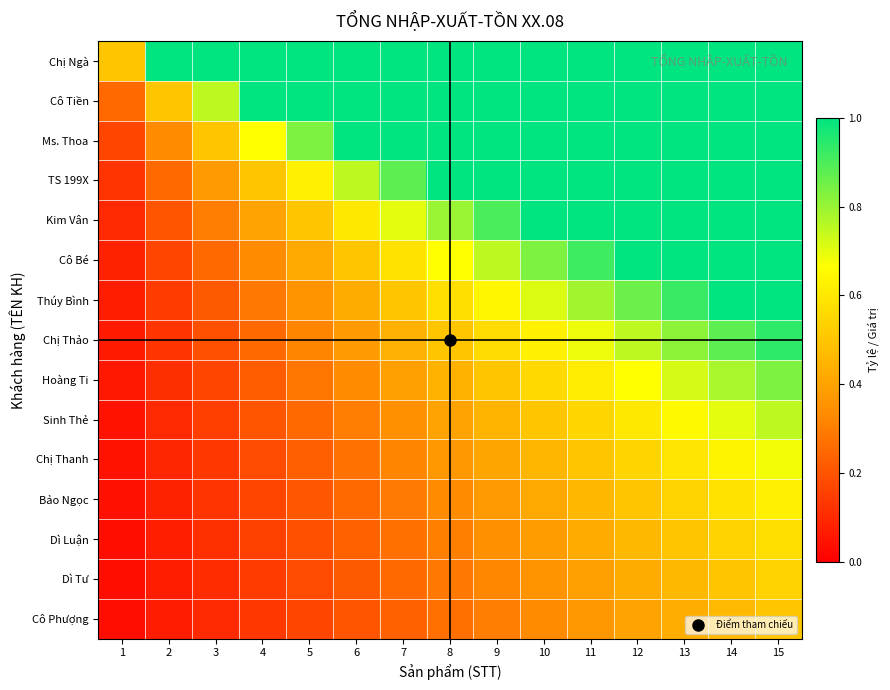

Which series has the largest total across all categories?

Chị Ngà